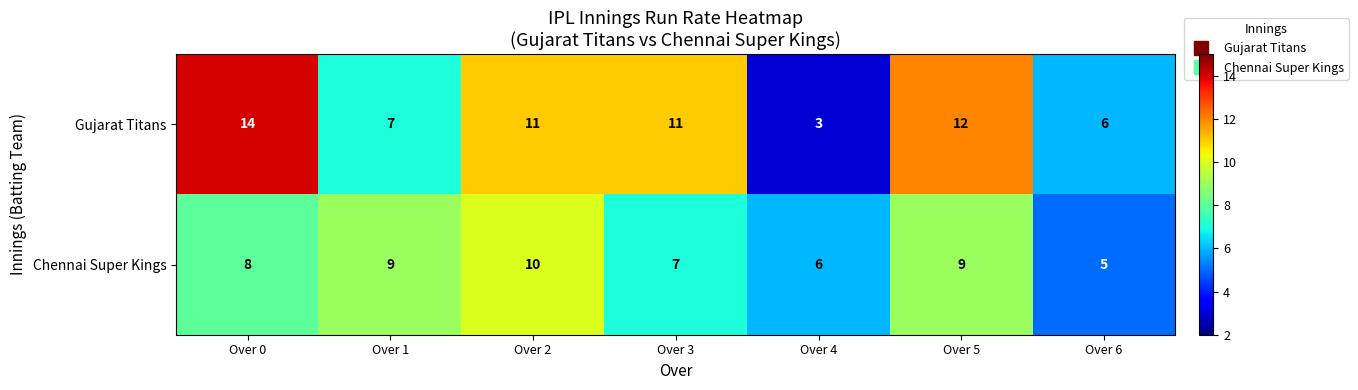

Reading left to right, extract all data points from this chart.

Gujarat Titans: Over 0=14	Over 1=7	Over 2=11	Over 3=11	Over 4=3	Over 5=12	Over 6=6
Chennai Super Kings: Over 0=8	Over 1=9	Over 2=10	Over 3=7	Over 4=6	Over 5=9	Over 6=5